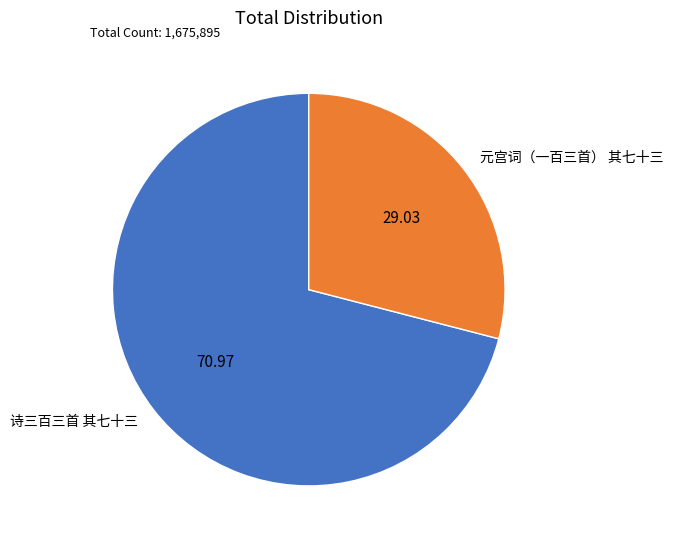

Do 元宫词（一百三首） 其七十三 and 诗三百三首 其七十三 together represent more than half of the pie?

Yes